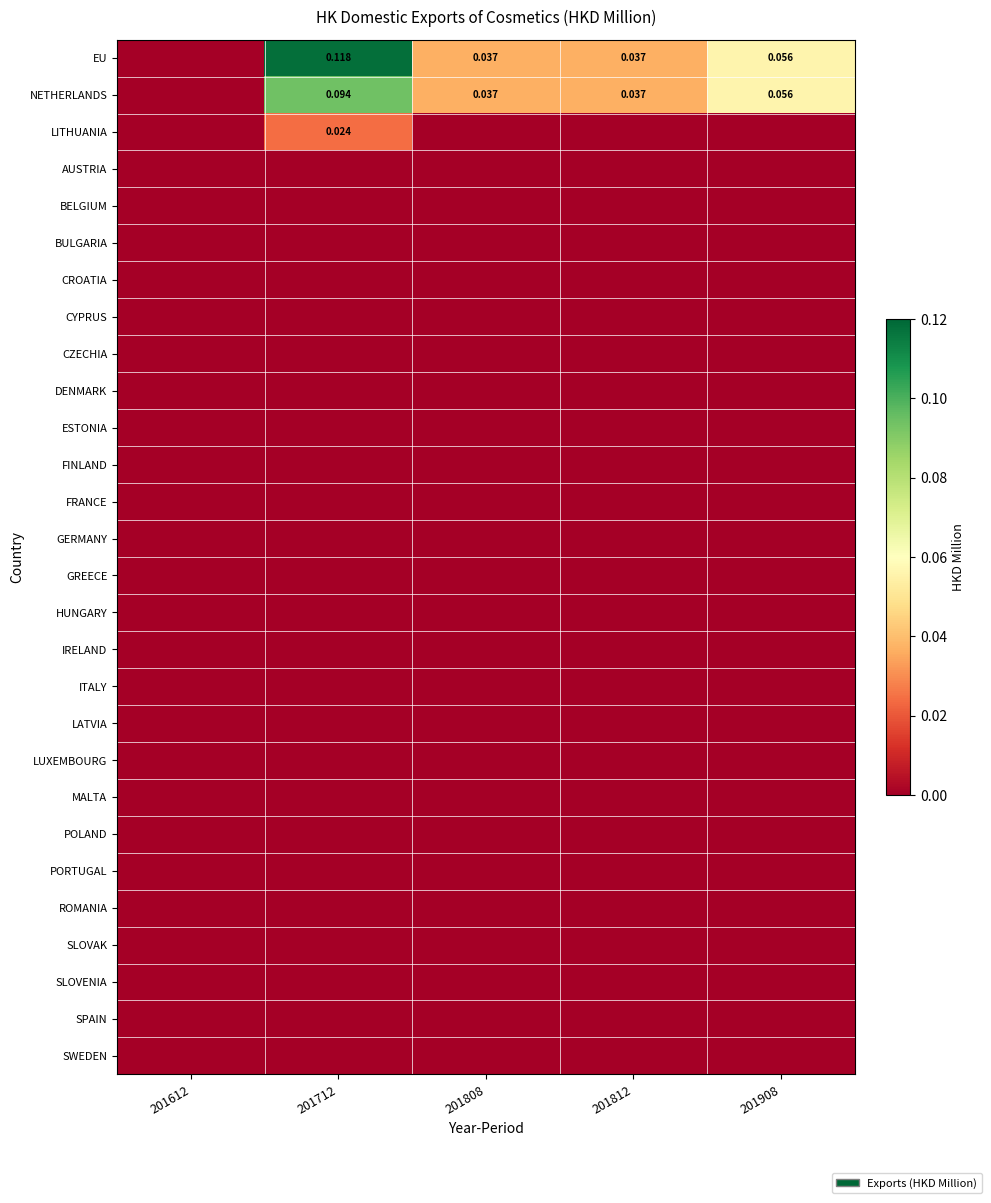

At which label is MALTA closest to 0?

201612